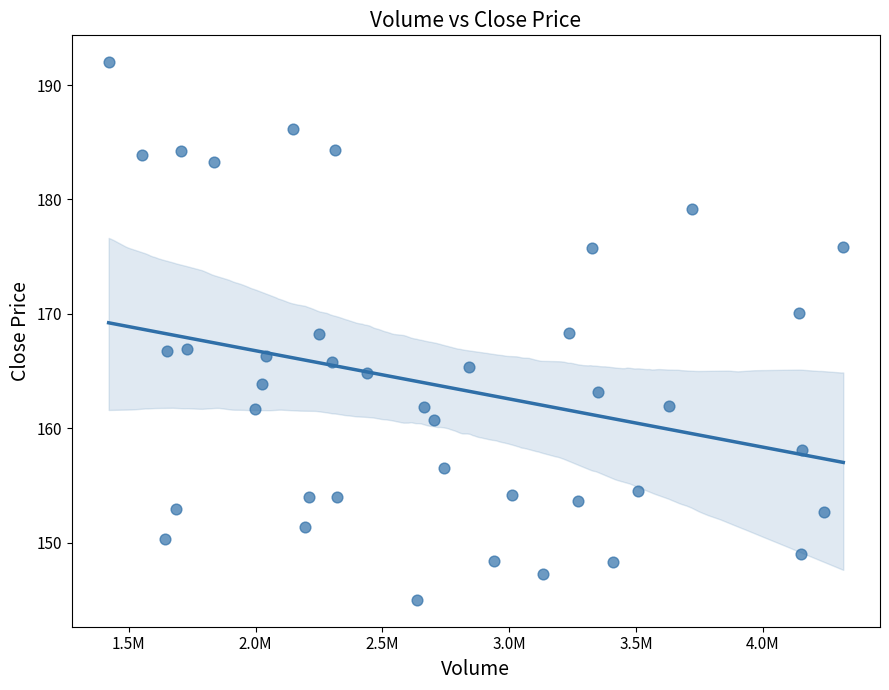

What is the range of Y values (max minus min)?

47.0